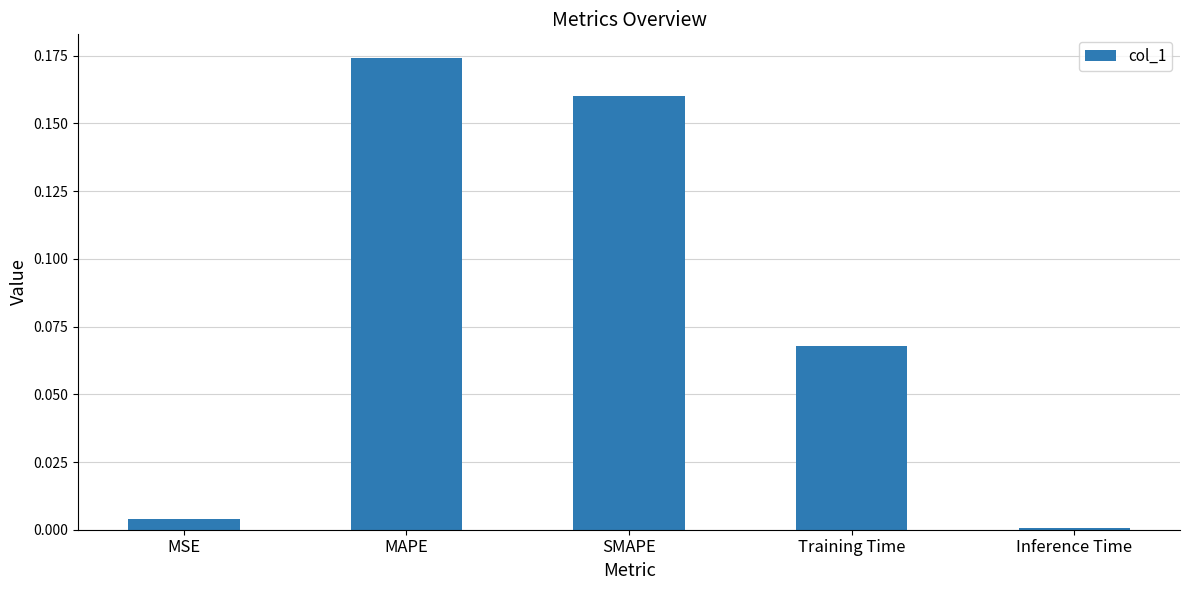

Does the chart contain stacked bars?

No